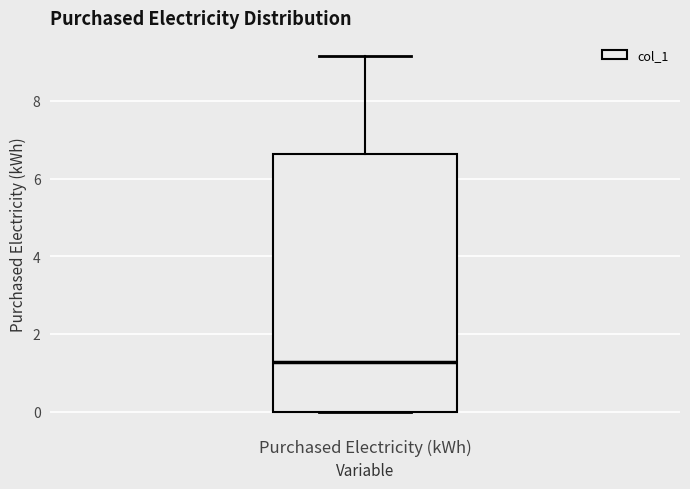

Read this box plot against the y-axis: the position of the median line, the range covered by the box, and the ends of both whiskers. The values are not printed on the chart, so give them approximately, as read against the axis.

median 1.2, box 0.0 to 6.6, whiskers 0.0 to 9.2